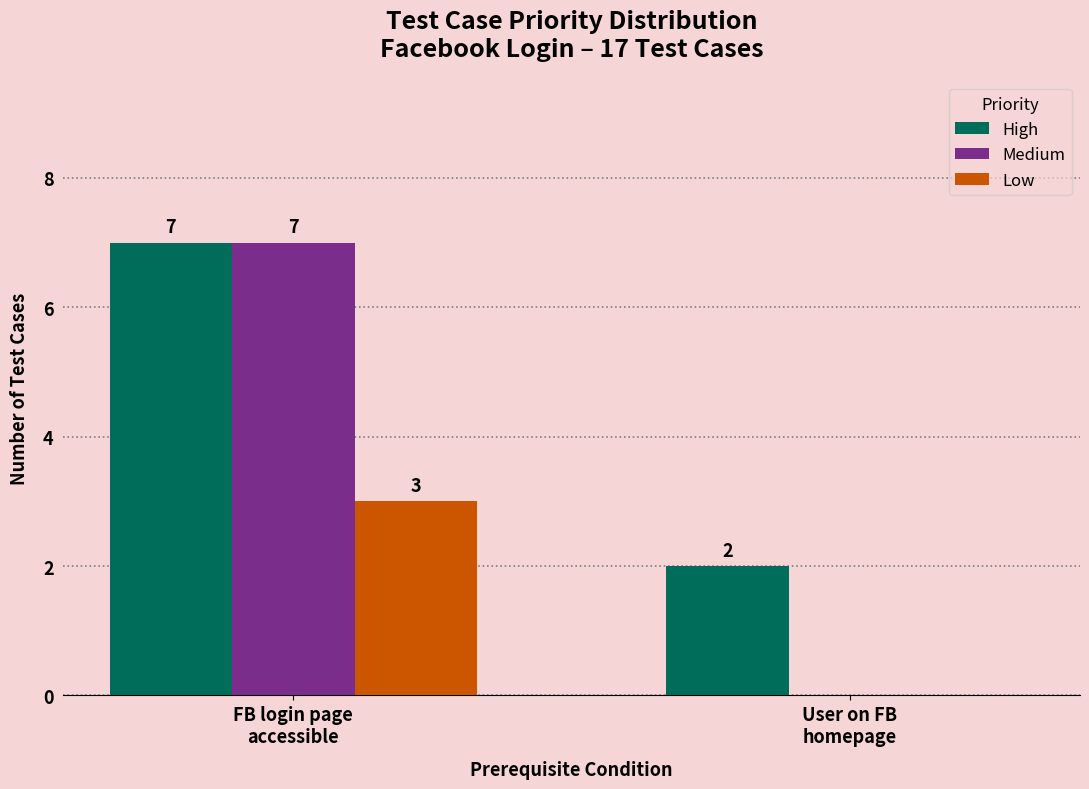

What is the maximum value shown in the chart?

7